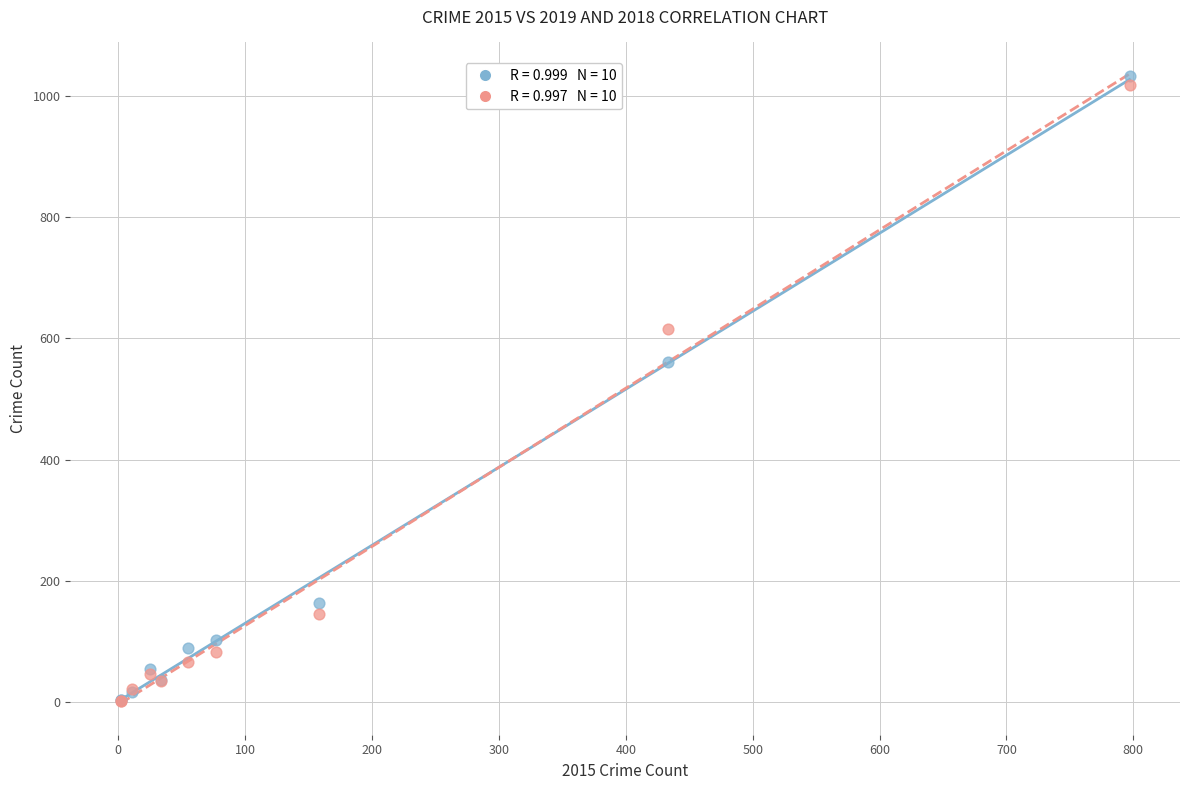

Across all series, what Y value is closest to 516?

561